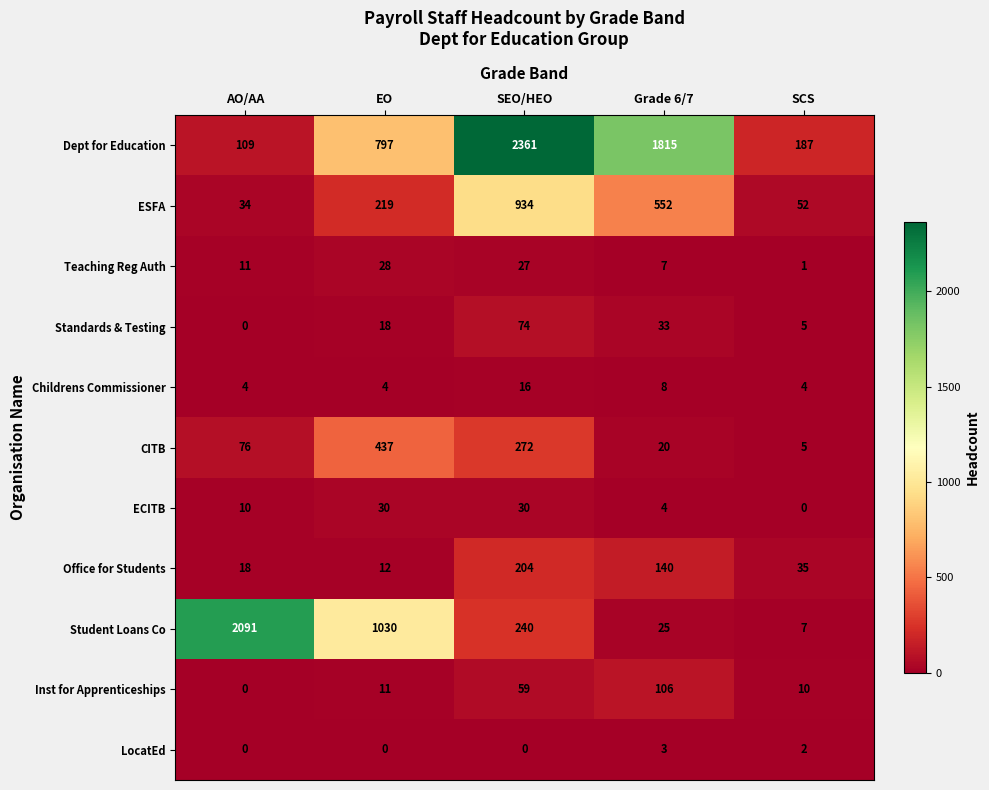

True or false: Childrens Commissioner has a value of 5 at EO.

False